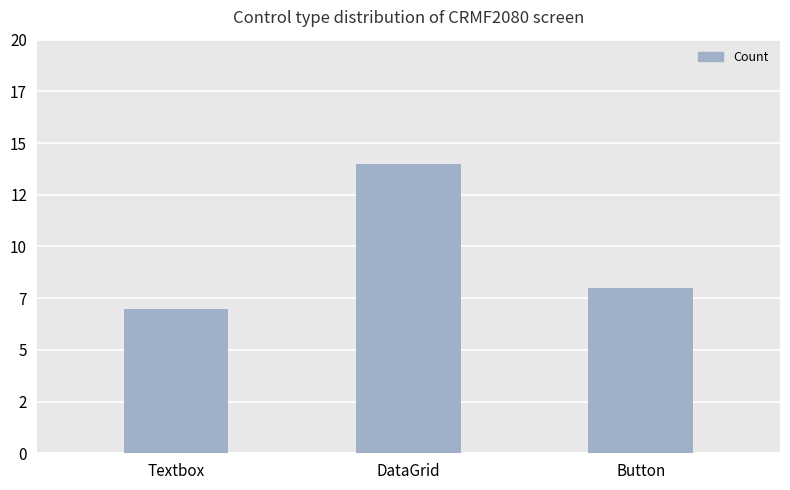

Reading left to right, list all the values displayed in this chart.

7	14	8